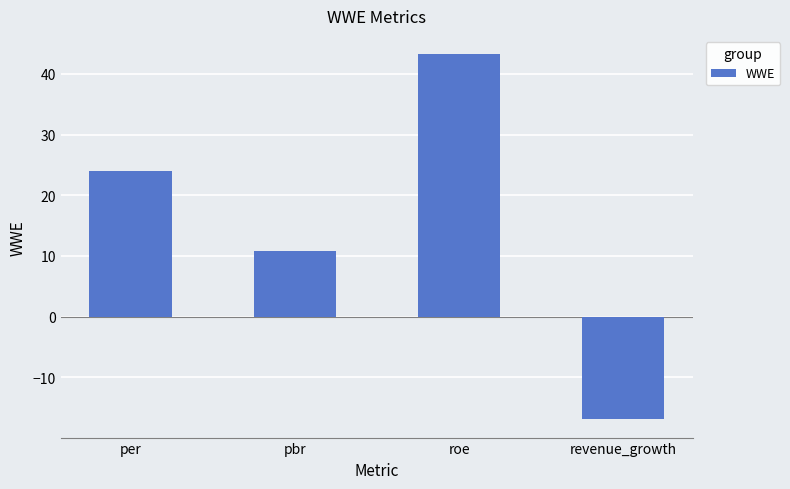

Which label corresponds to the smallest value in the chart?

revenue_growth